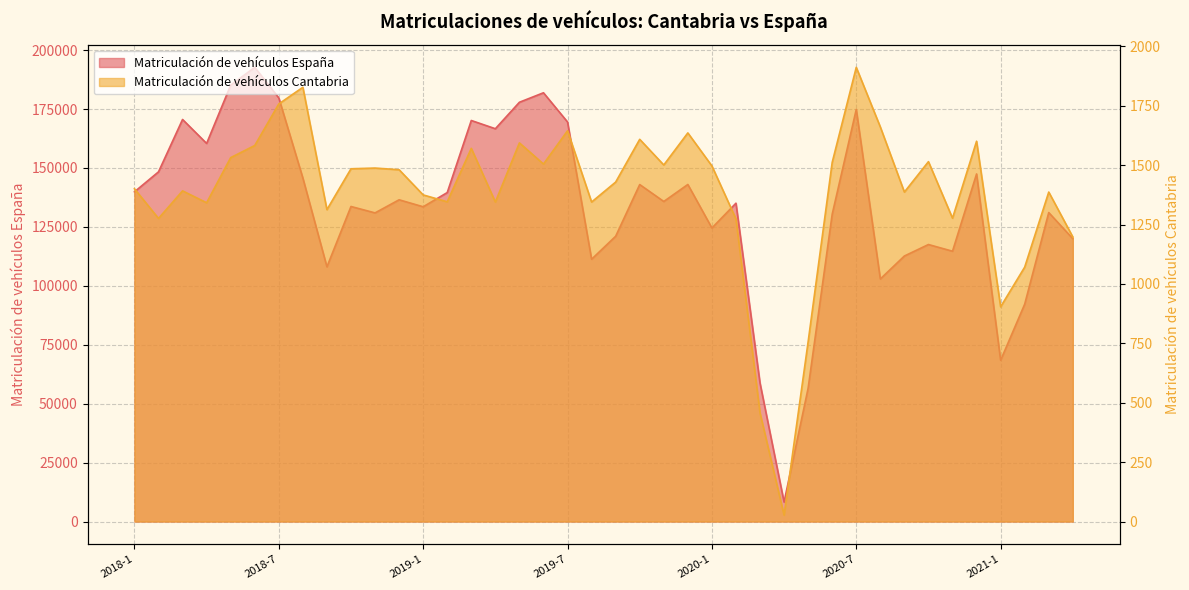

Which category has the highest value in the Matriculación de vehículos Cantabria series?

2020-7